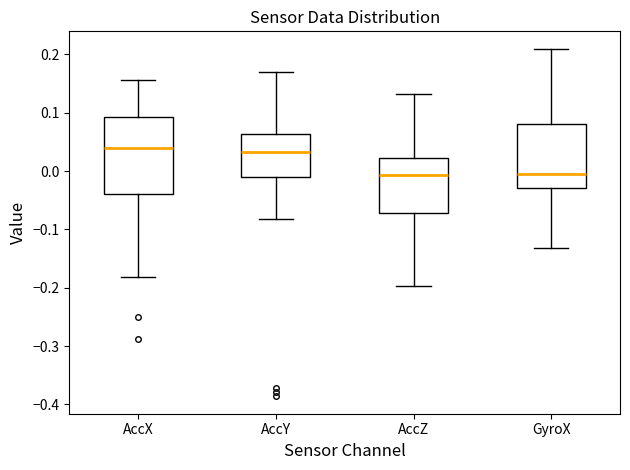

Reading left to right, read every box against the y-axis: the position of its median line, the range the box covers, and the ends of its whiskers. The values are not printed on the chart, so give them approximately, as read against the axis.

AccX: median 0.04, box -0.04 to 0.09, whiskers -0.18 to 0.16
AccY: median 0.03, box -0.01 to 0.06, whiskers -0.08 to 0.17
AccZ: median -0.01, box -0.07 to 0.02, whiskers -0.20 to 0.13
GyroX: median -0.01, box -0.03 to 0.08, whiskers -0.13 to 0.21